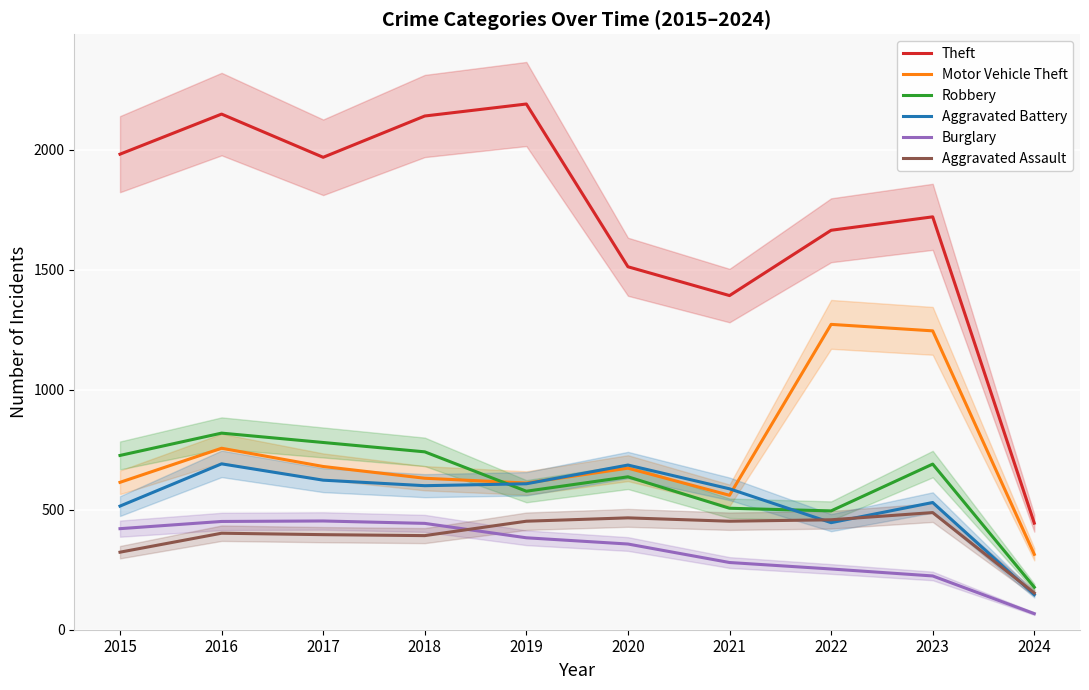

What is the difference between the second highest and second lowest values in the Theft series?

756